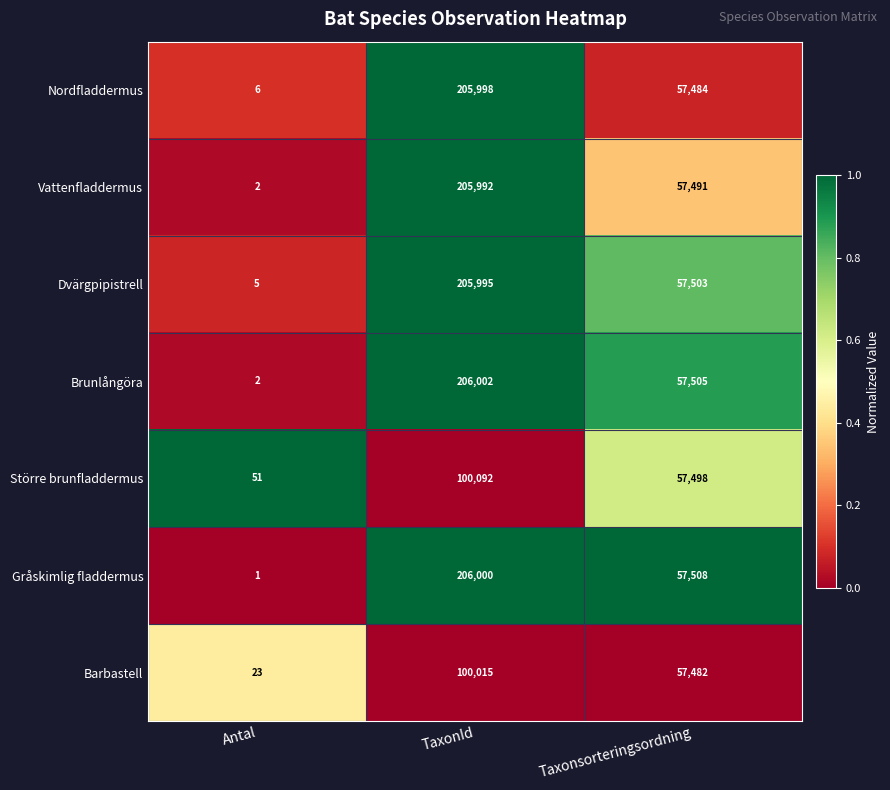

What is the total value across all series at Antal?

90